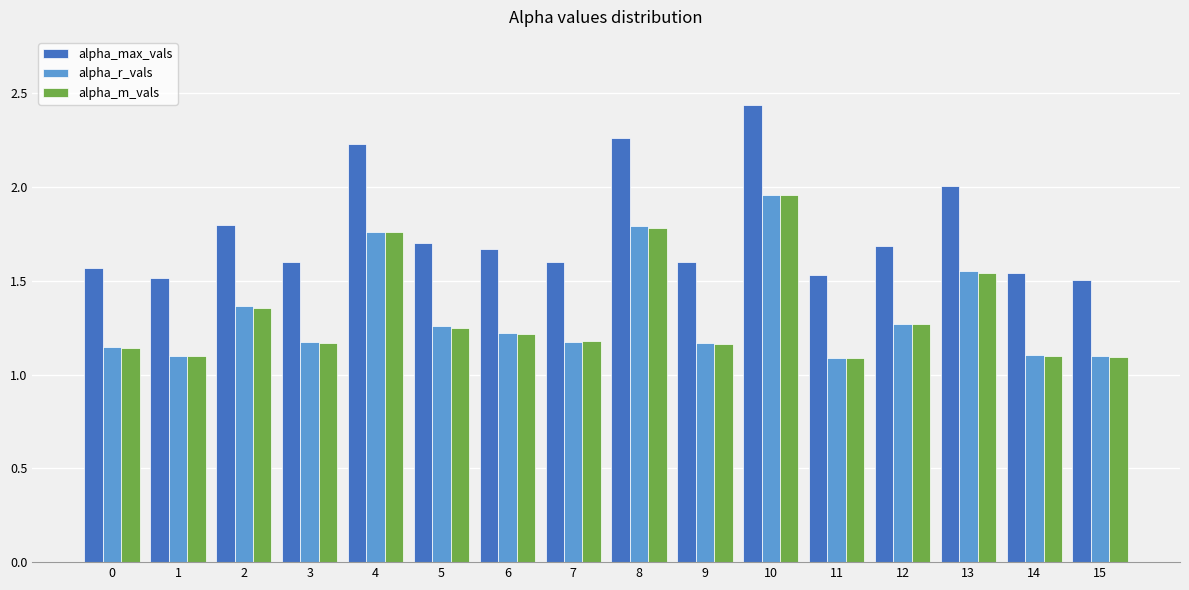

Between 0 and 4, which series saw the biggest shift?

alpha_max_vals